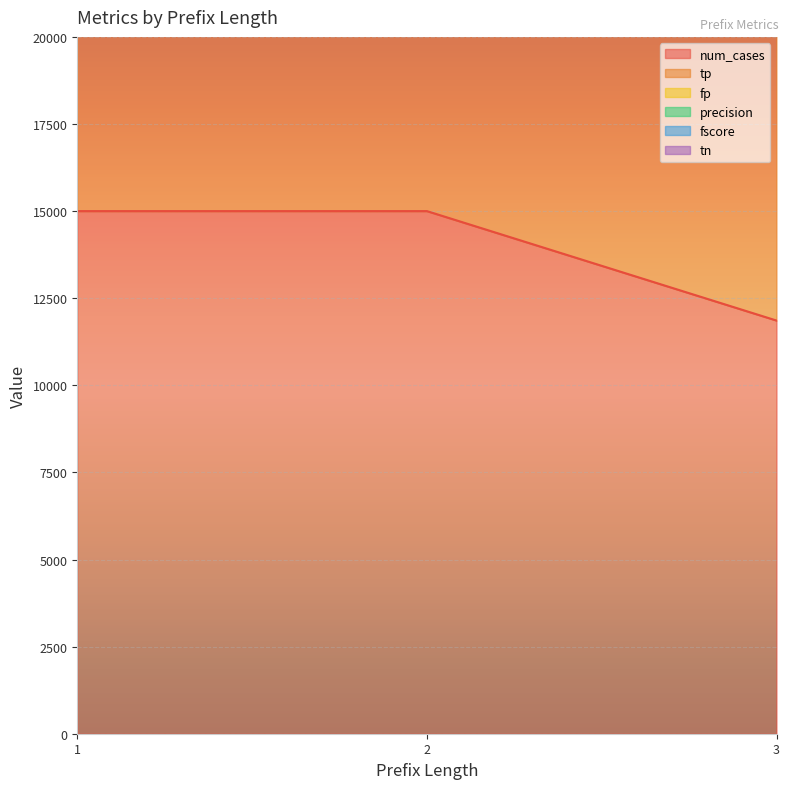

How many data points does each series have?

3